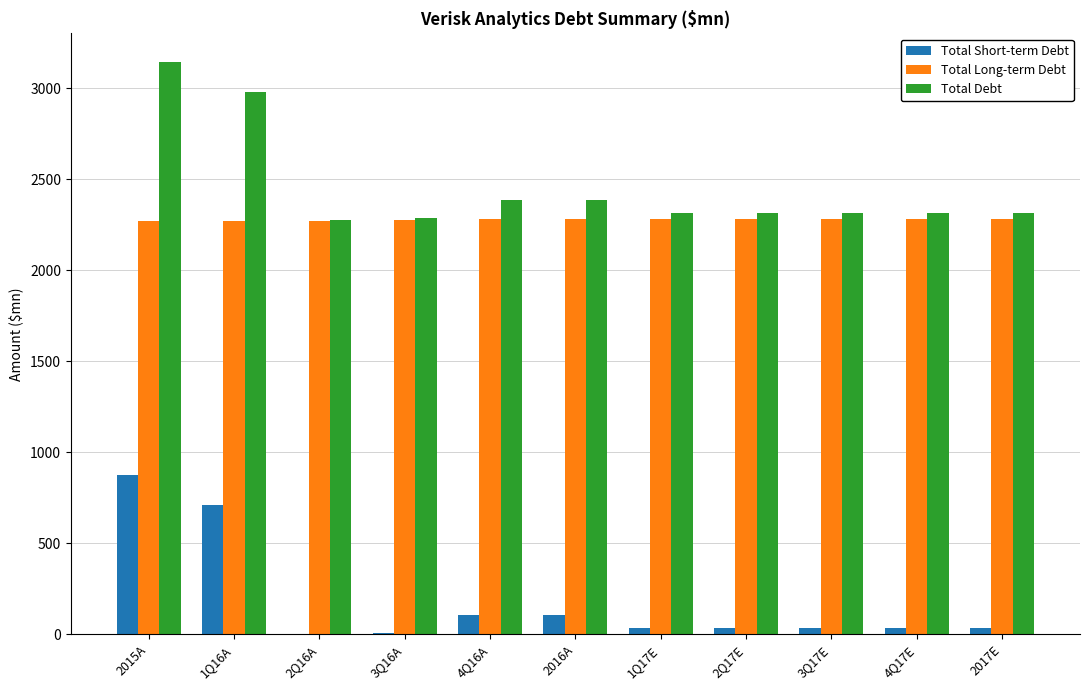

Which series has the largest total across all categories?

Total Debt